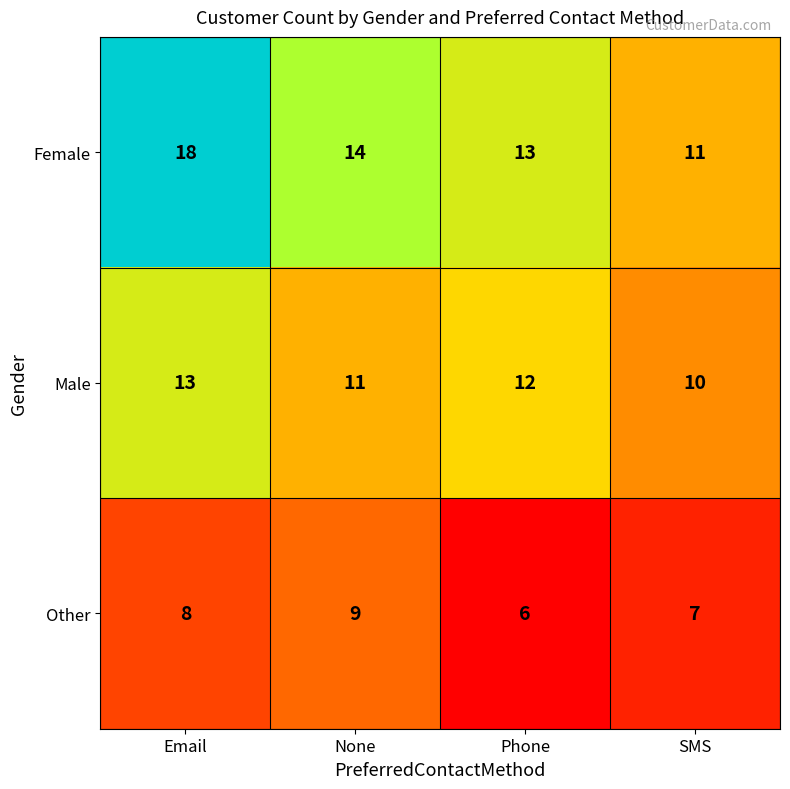

Which category has the lowest value across all series?

Phone